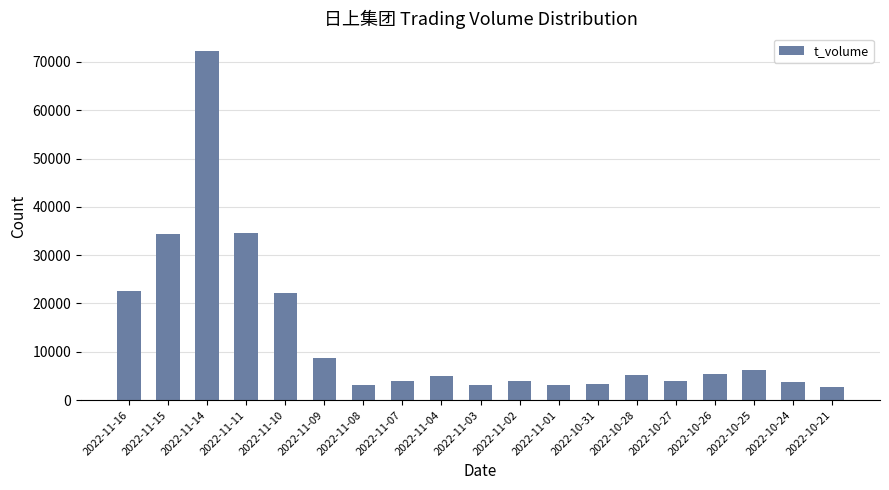

The value at 2022-10-31 is 3304. True or false?

True